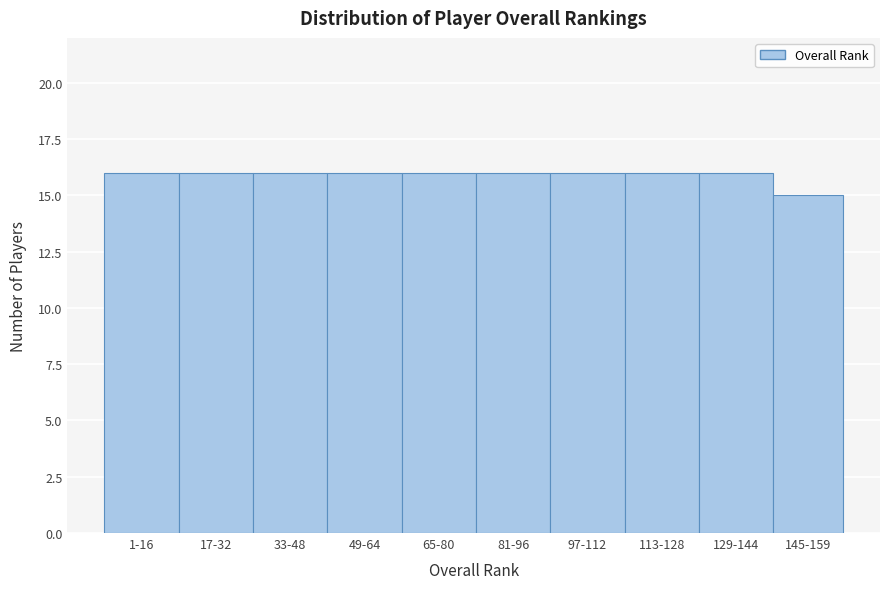

Reading left to right, transcribe all the data shown in this chart.

1-16=16	17-32=16	33-48=16	49-64=16	65-80=16	81-96=16	97-112=16	113-128=16	129-144=16	145-159=15